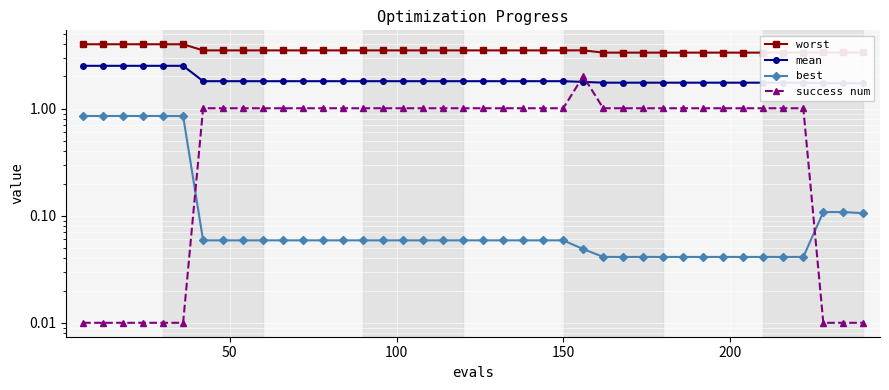

Is the value of worst at 250 greater than the value of mean at 24?

Yes